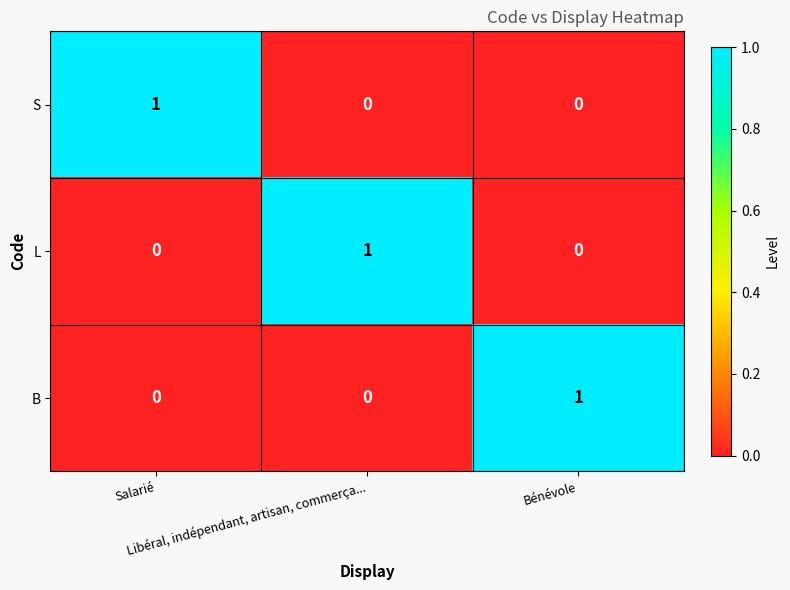

Count the S values in the range 0 to 1.

3